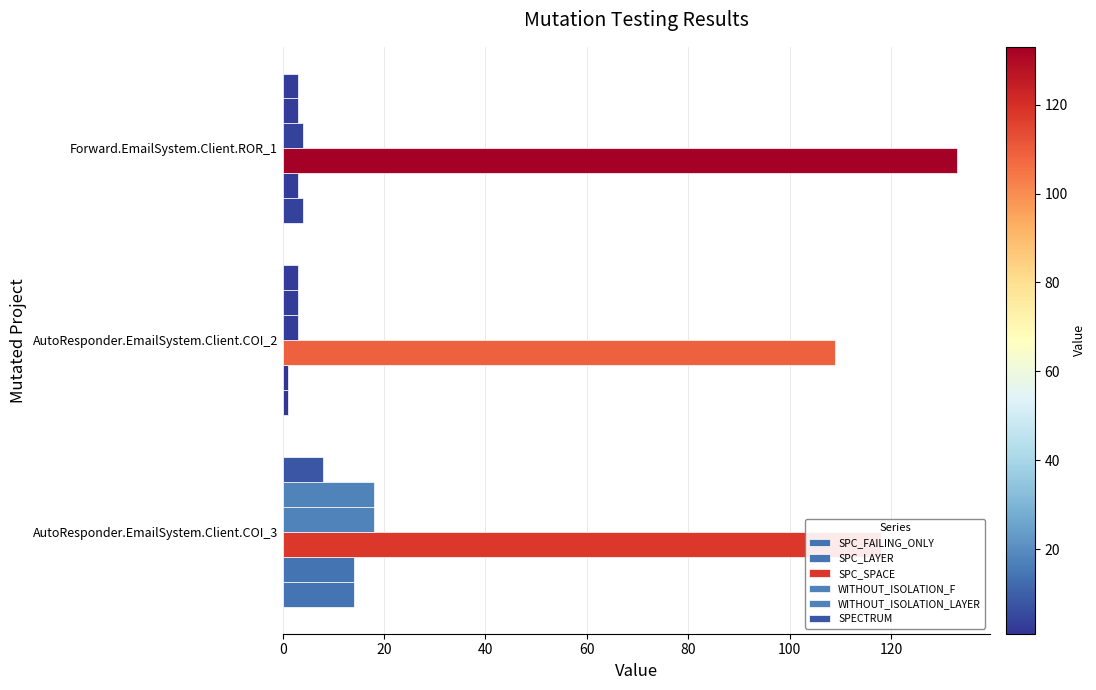

Reading left to right, list all the values displayed in this chart.

SPC_FAILING_ONLY: 14	1	4
SPC_LAYER: 14	1	3
SPC_SPACE: 118	109	133
WITHOUT_ISOLATION_F: 18	3	4
WITHOUT_ISOLATION_LAYER: 18	3	3
SPECTRUM: 8	3	3